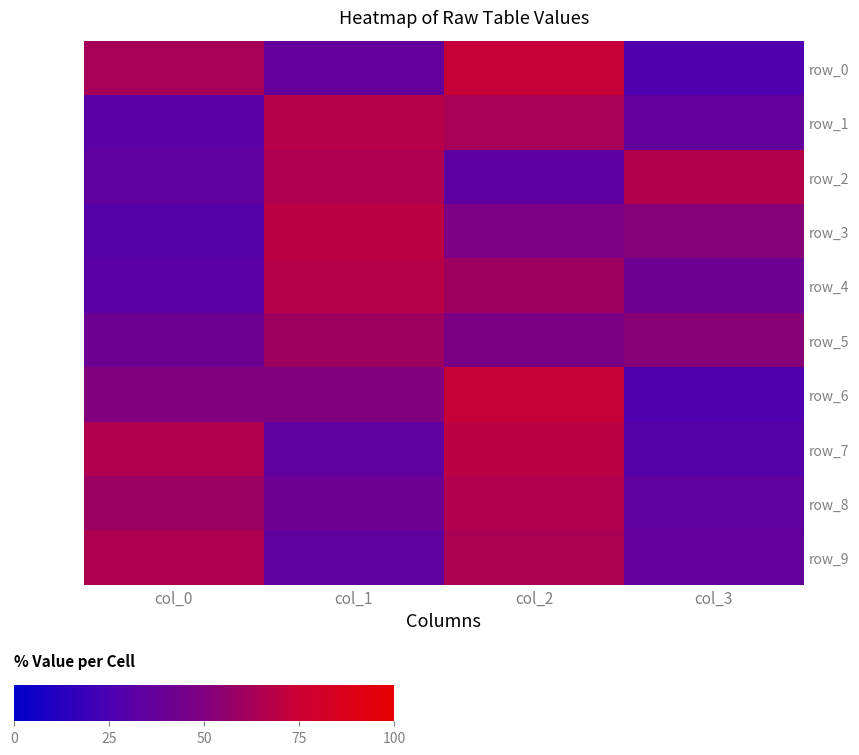

At col_2, list the series in order from smallest to largest.

row_2, row_5, row_3, row_4, row_1, row_9, row_8, row_7, row_0, row_6